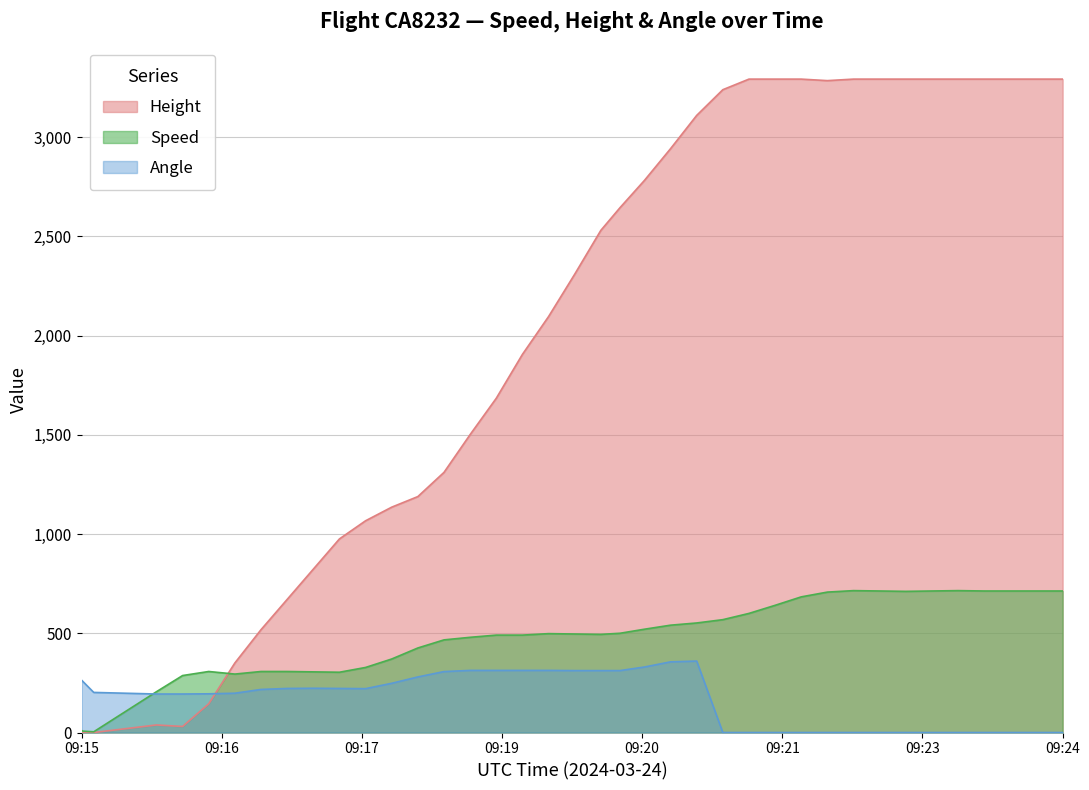

What is the sum of all Angle values?

6949.0